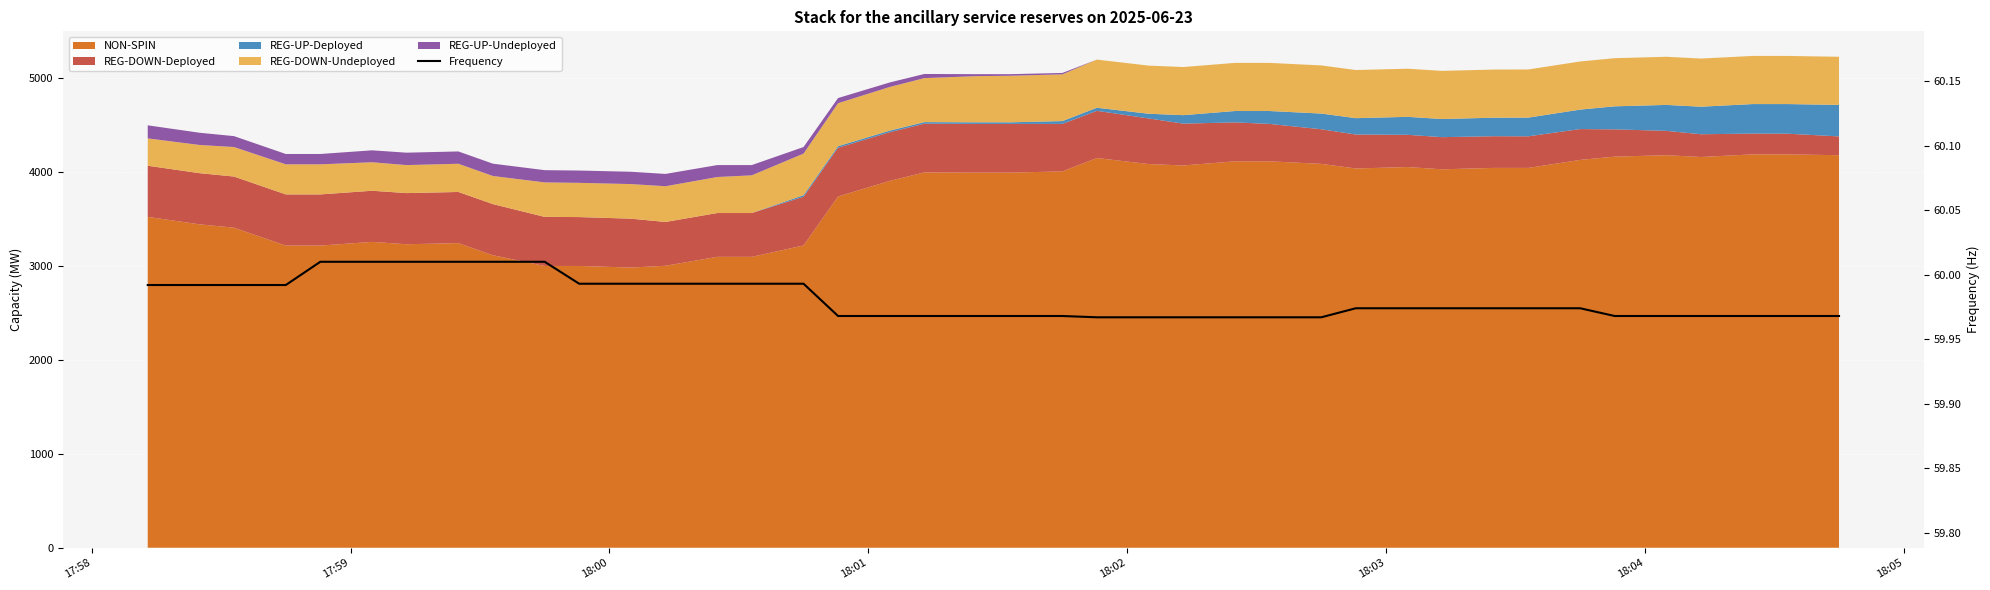

Does the chart display data point markers on the line(s)?

No